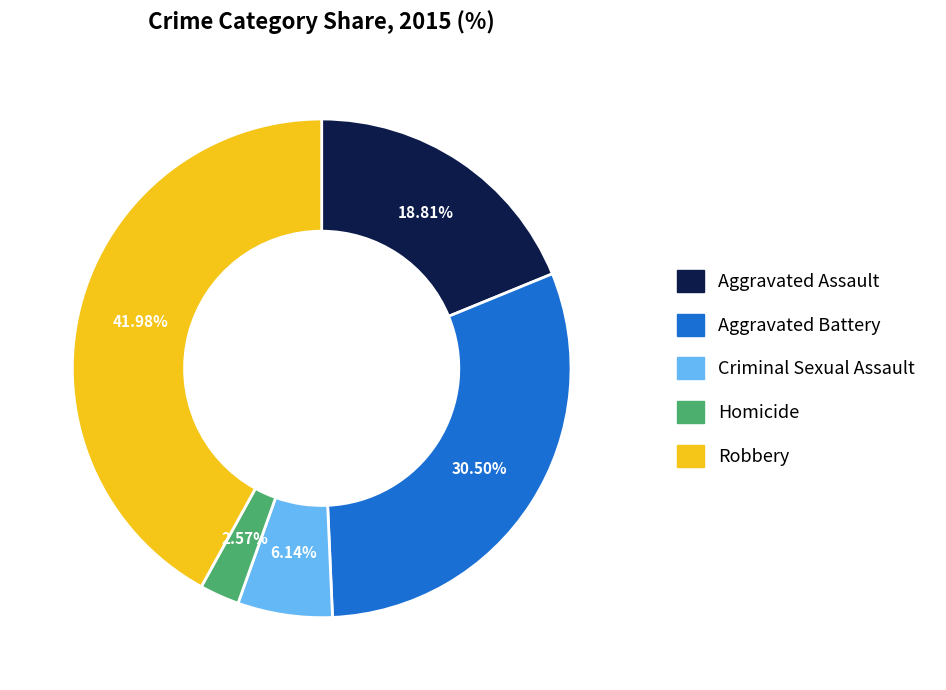

What is the smallest slice in the pie chart?

Homicide